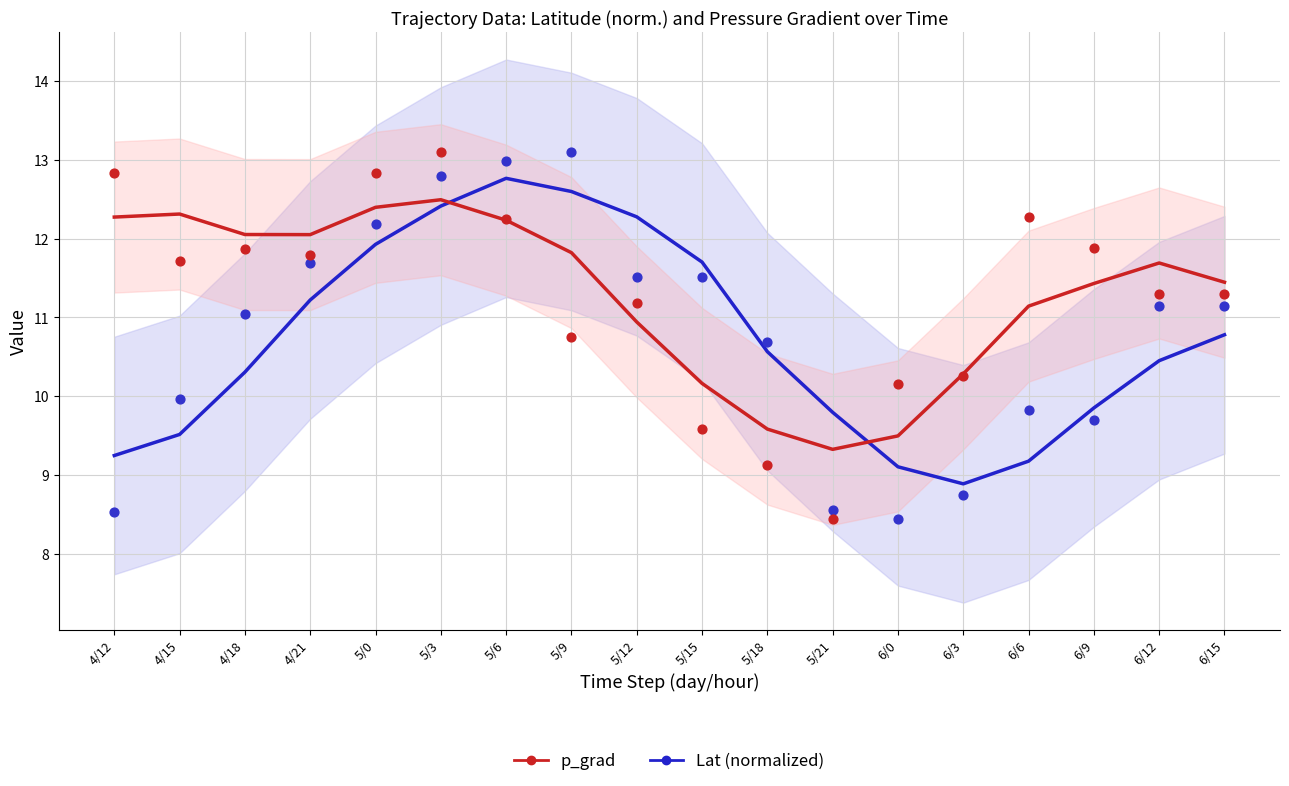

Across all data points, what is the range of Y values (max minus min)?

4.7